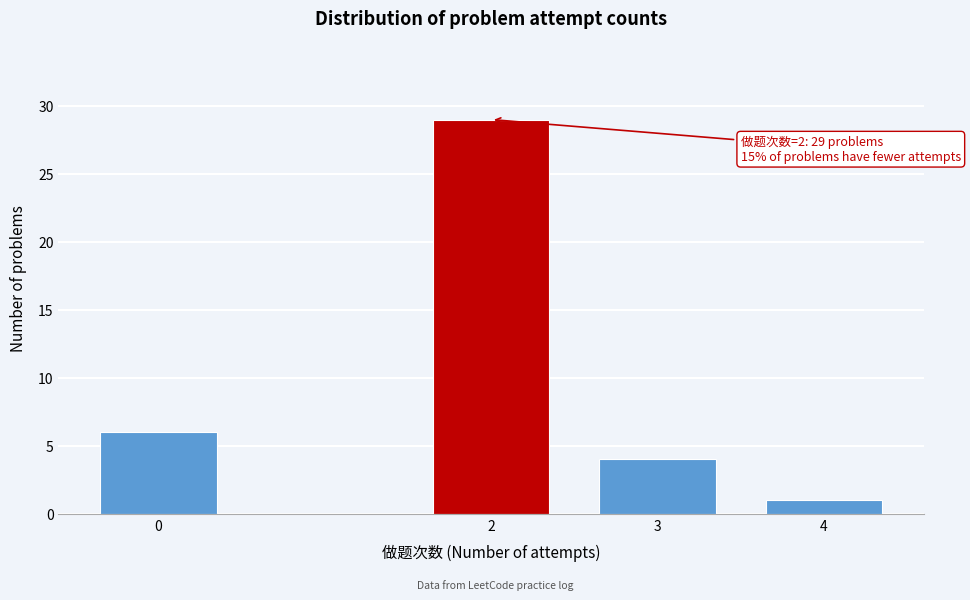

Reading left to right, list all the values displayed in this chart.

0=6	2=29	3=4	4=1